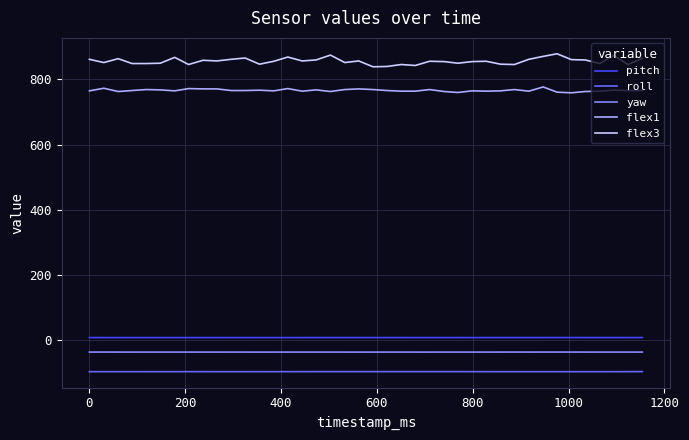

What is the difference between the maximum and minimum values in the flex3 series?

40.0